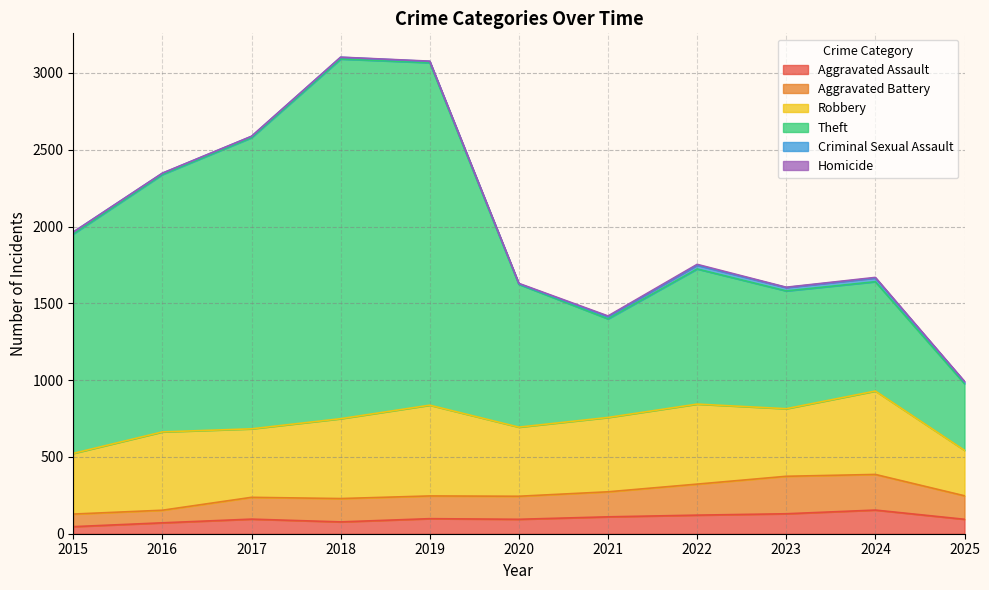

At which label does Aggravated Assault reach its minimum?

2015